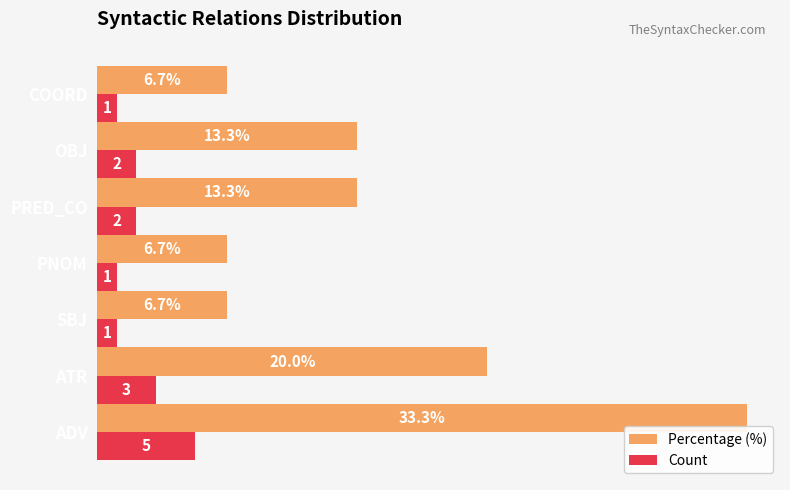

Which series has the widest spread of values?

Percentage (%)